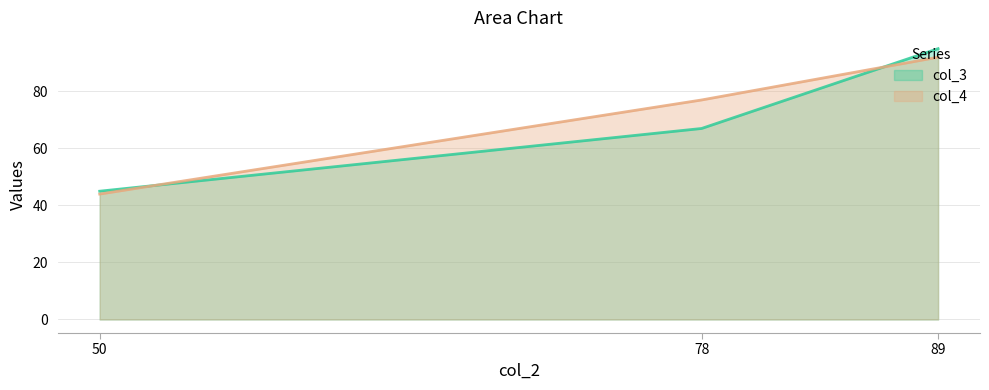

List the series in order of their overall mean, highest first.

col_4, col_3